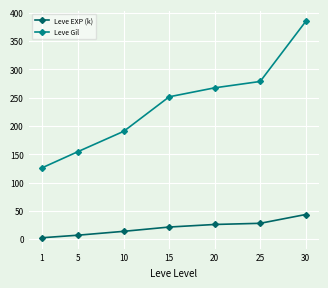

True or false: Leve Gil and Leve EXP (k) cross at least once.

False